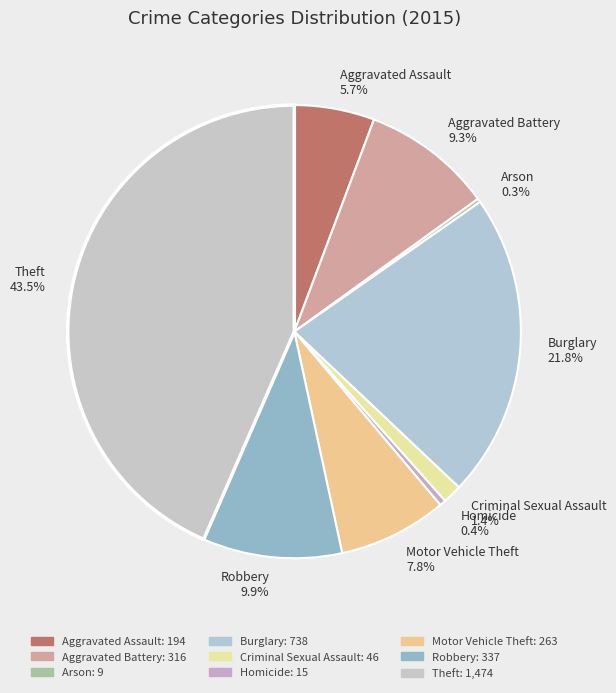

Which has a higher value, Criminal Sexual Assault or Theft?

Theft